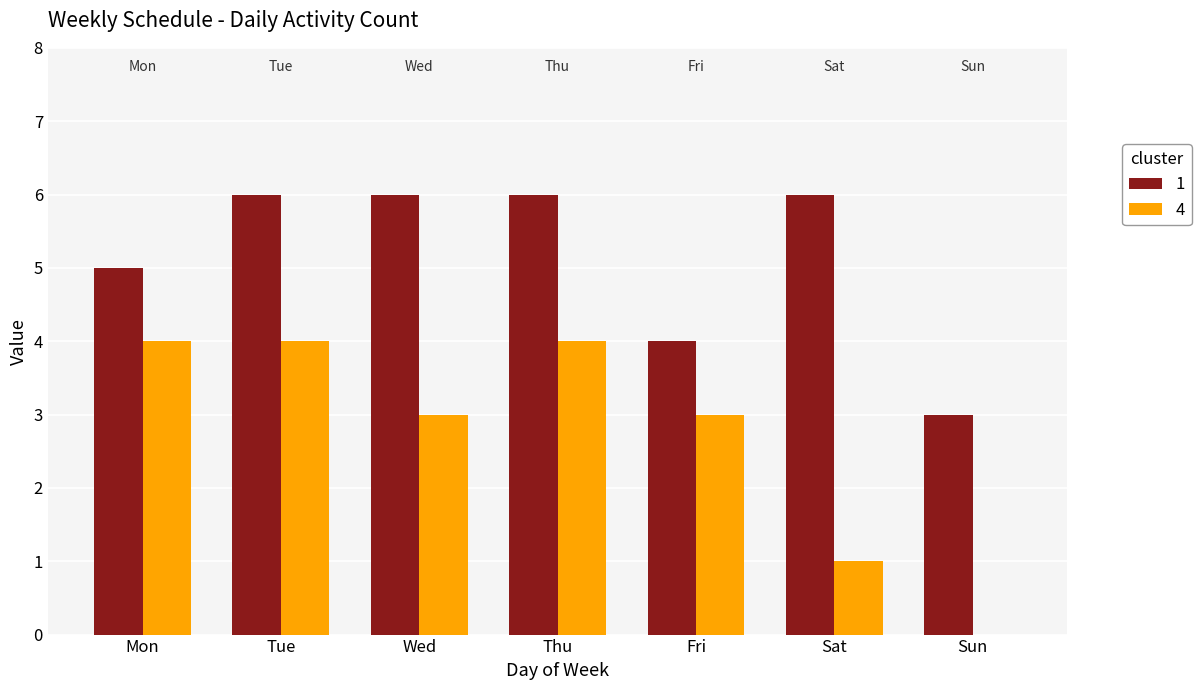

Which series changed the most between Thu and Fri?

1